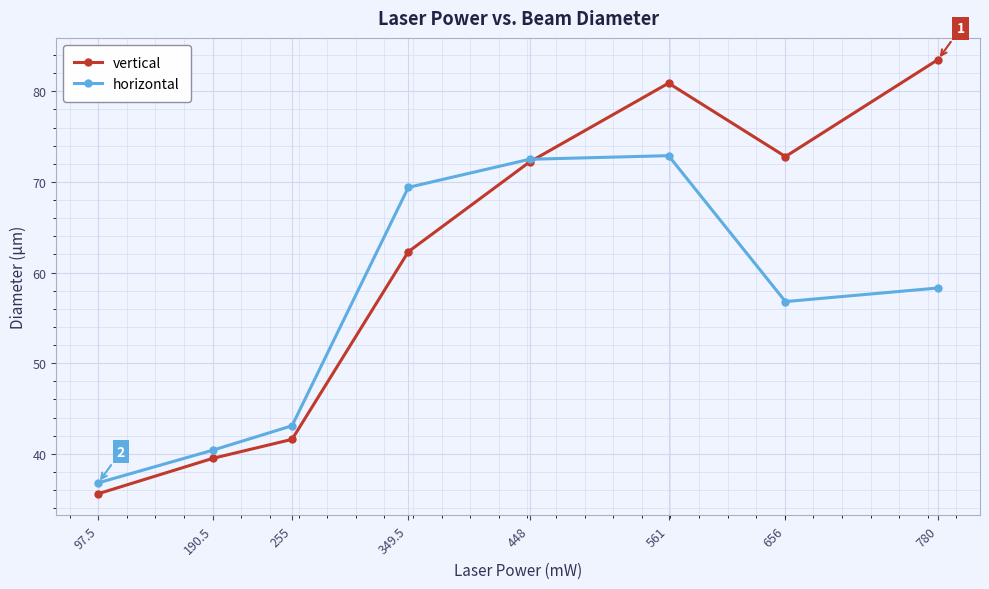

The vertical series shows 72.2 at 448. True or false?

True